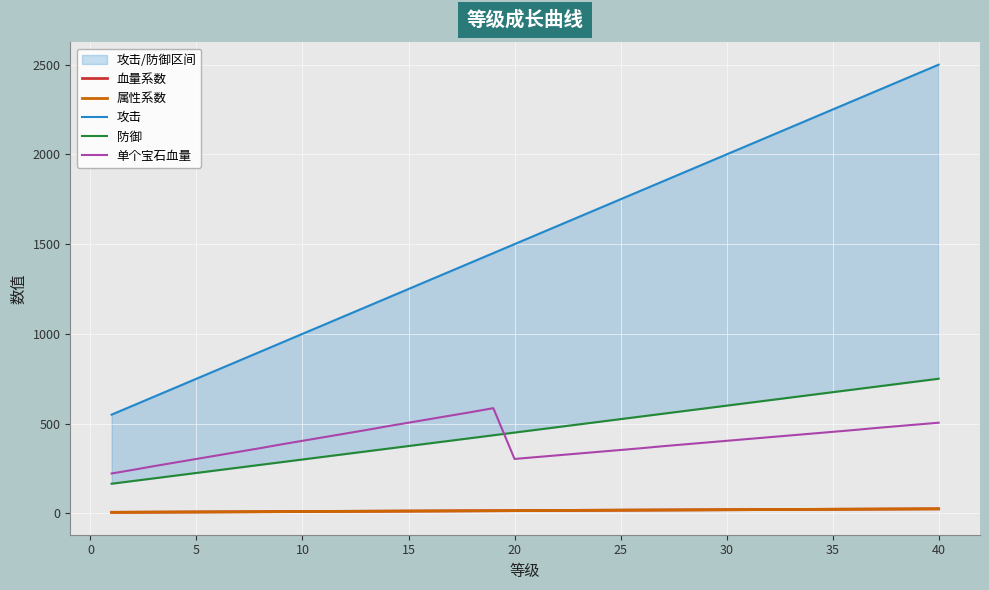

True or false: 防御 and 属性系数 intersect in this chart.

False